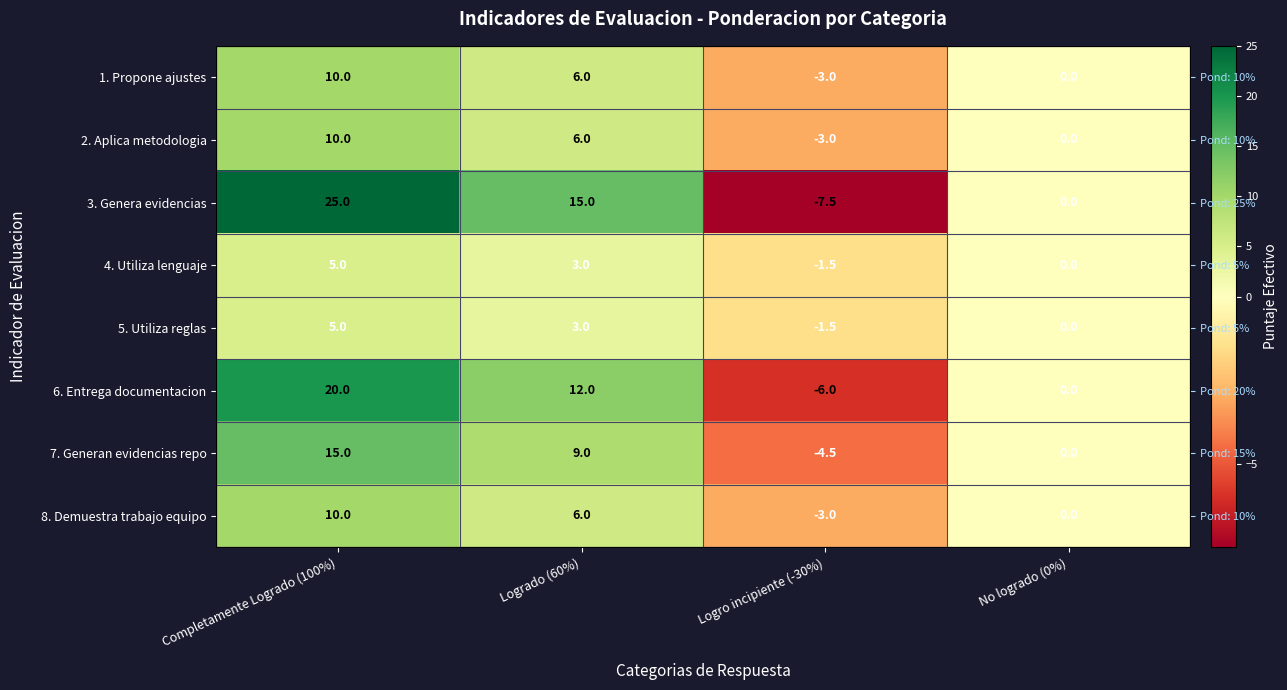

What is the sum of all 2. Aplica metodologia values?

13.0